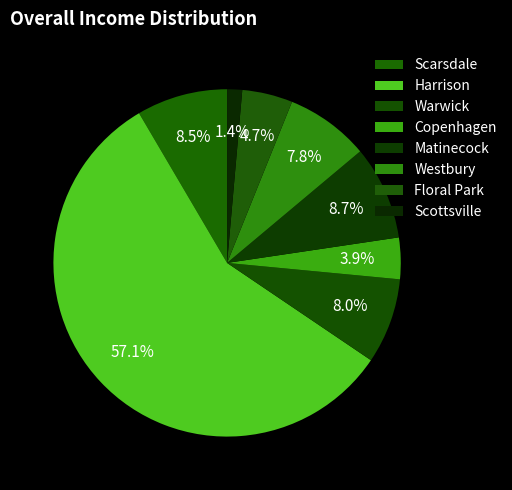

What is the change in value from Copenhagen to Westbury?

+3.1